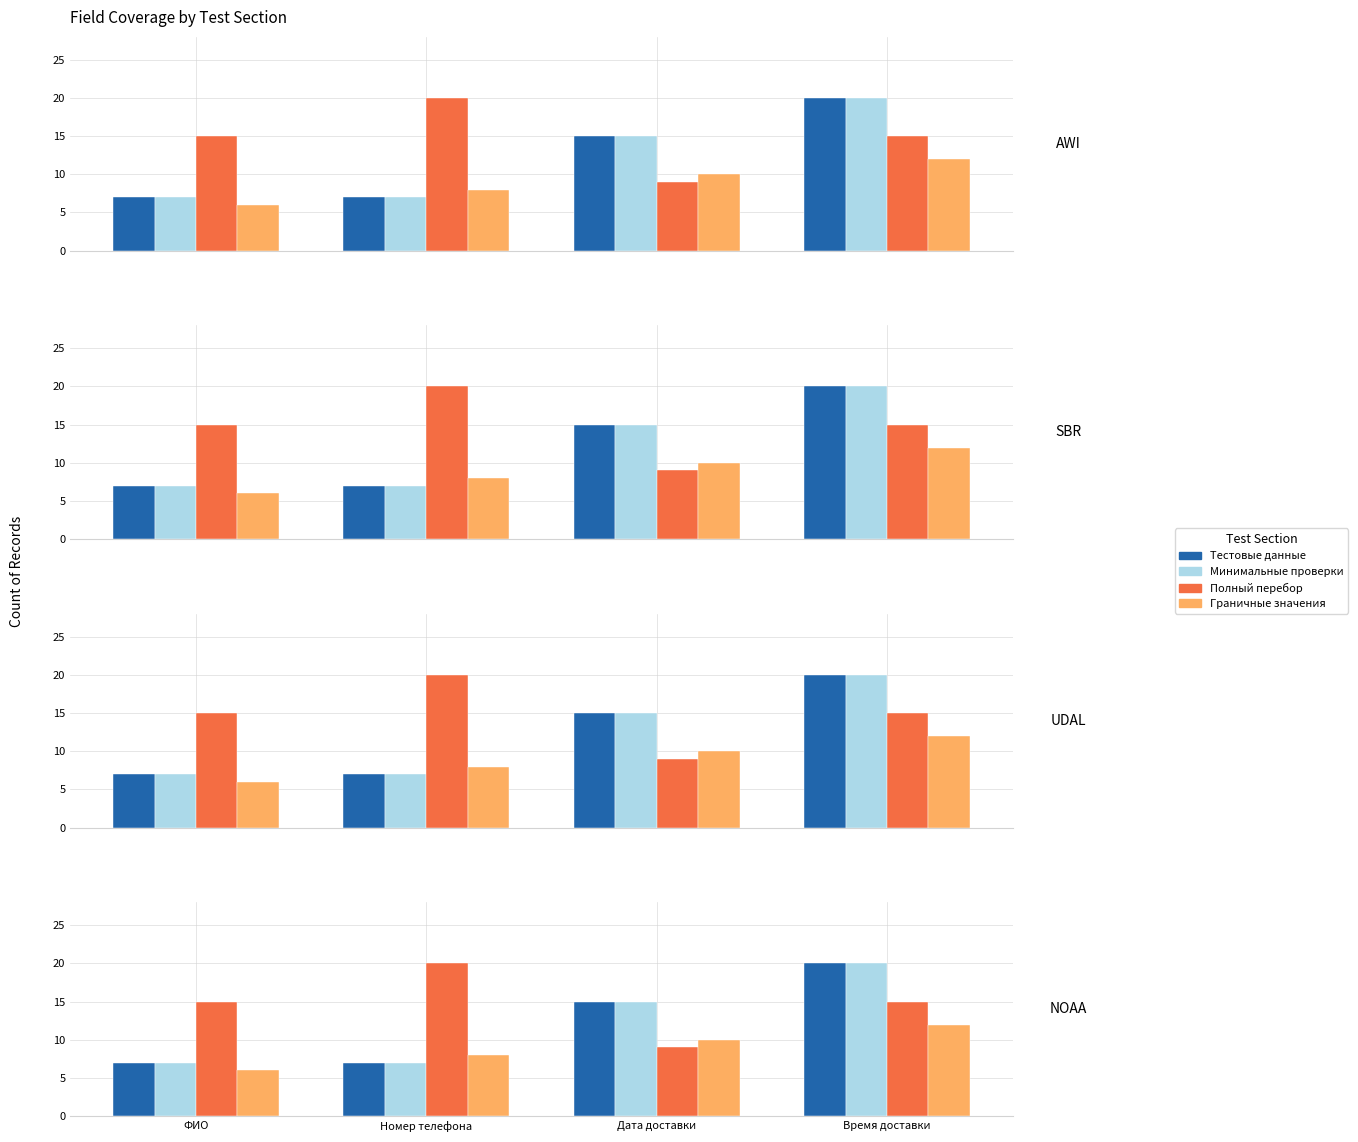

Which label corresponds to the smallest value in the chart?

ФИО